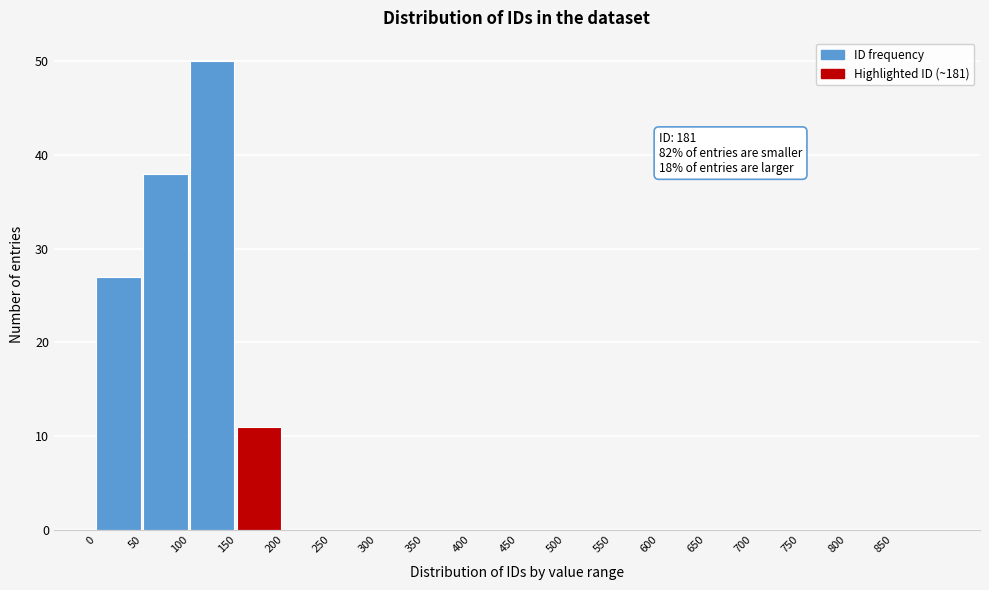

Over which range of the x-axis is the bar tallest?

100 to 150